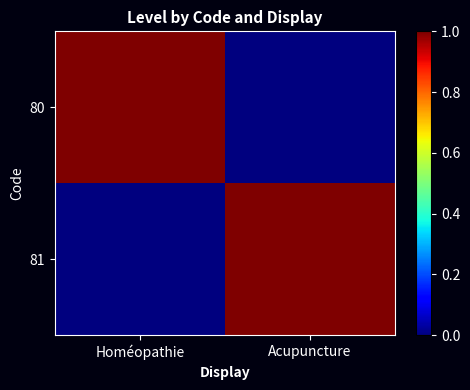

What is the total value across all series at Homéopathie?

1